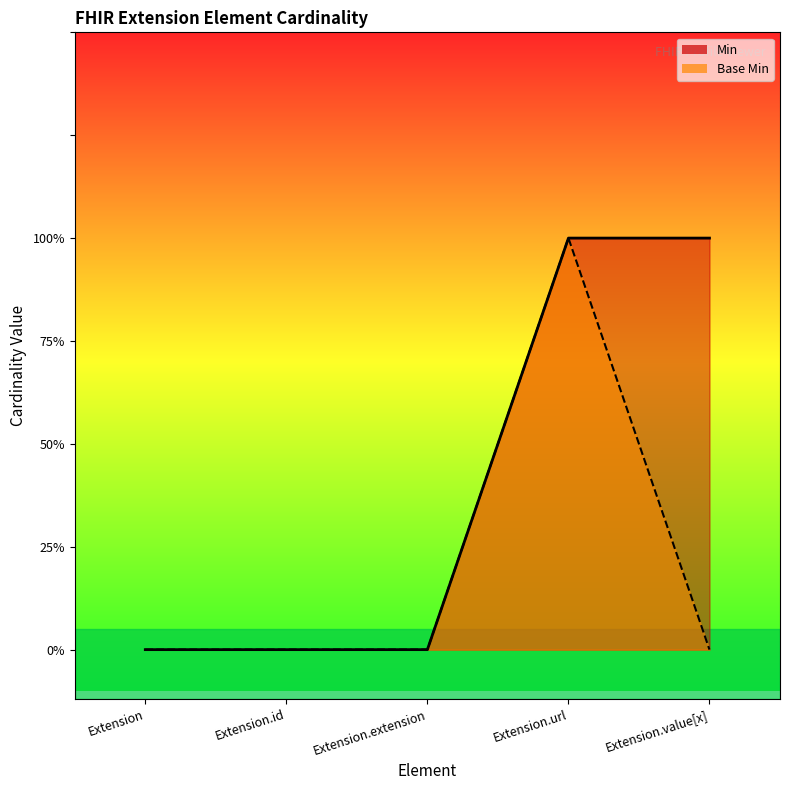

Which series has the largest range (max minus min)?

Min